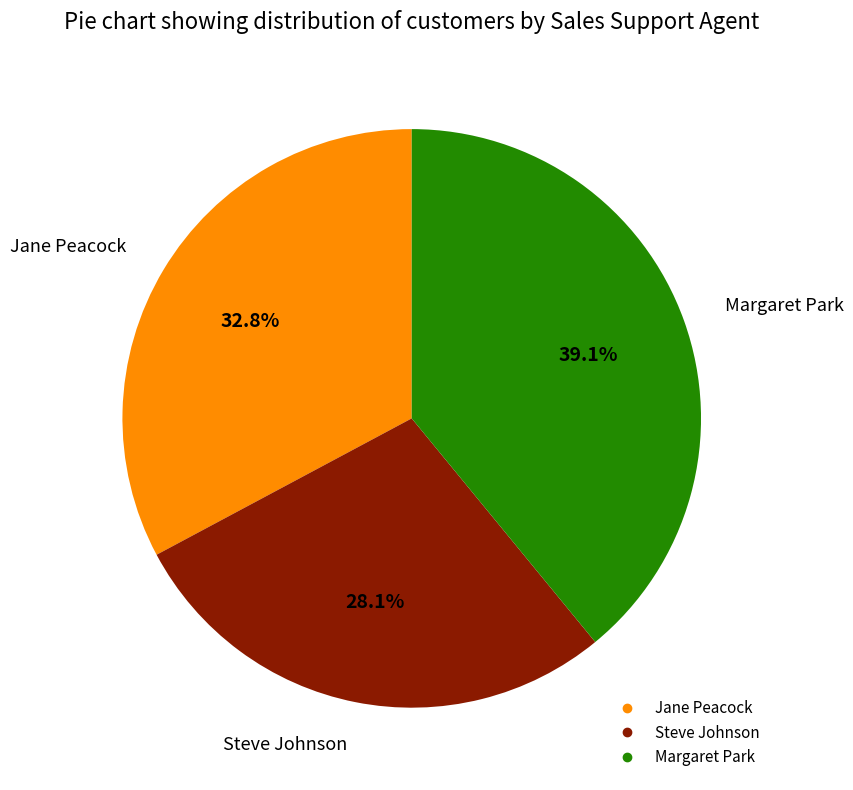

To the nearest percent, what is the average slice percentage?

33%